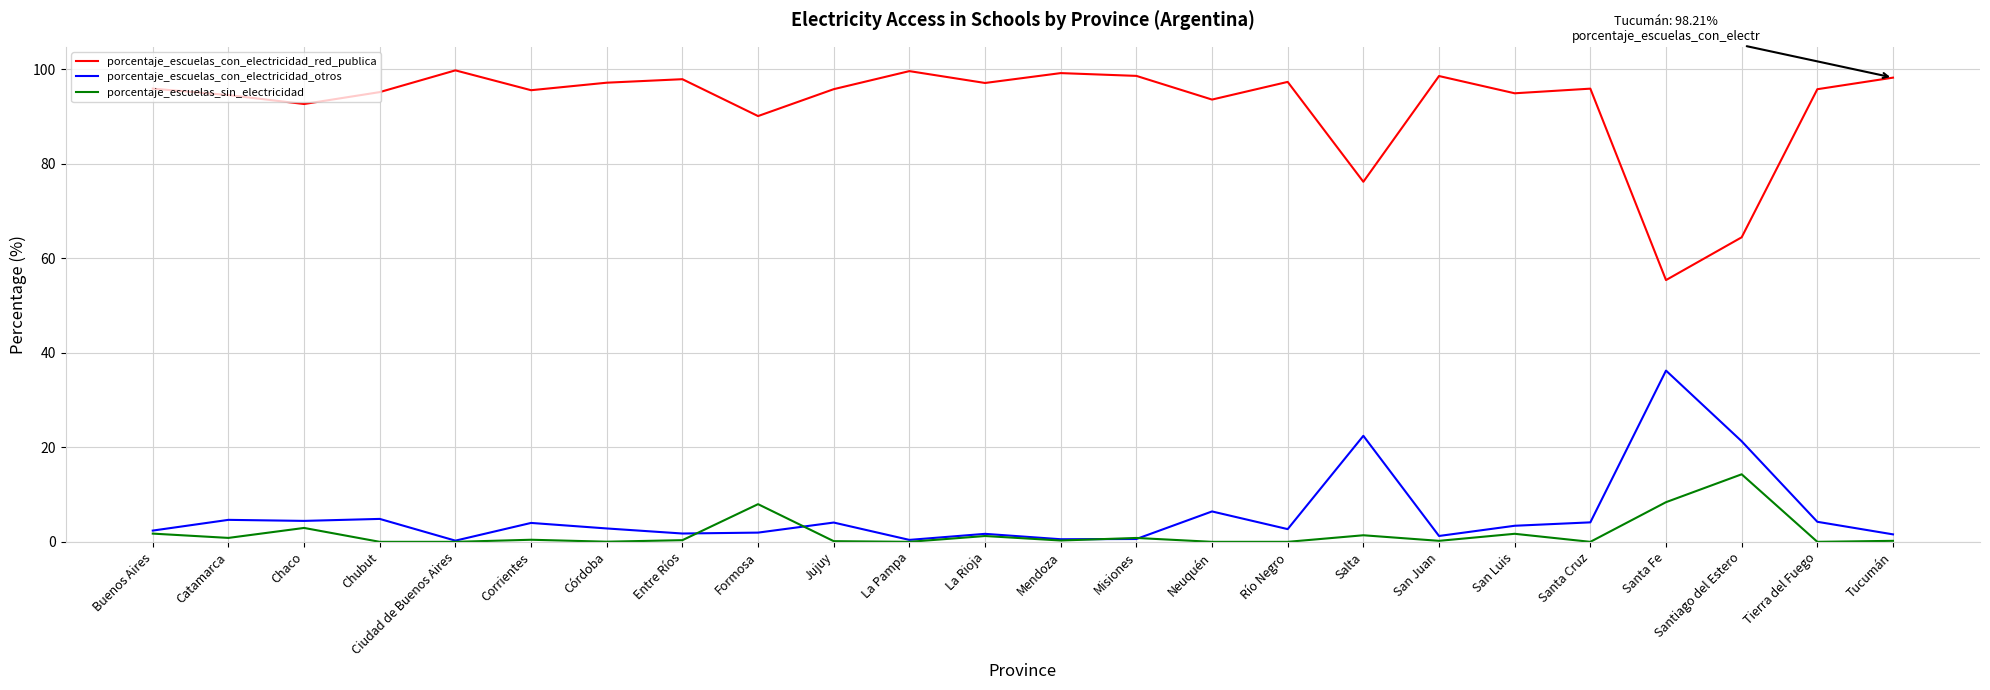

What is the sum of all porcentaje_escuelas_con_electricidad_otros values?

138.1